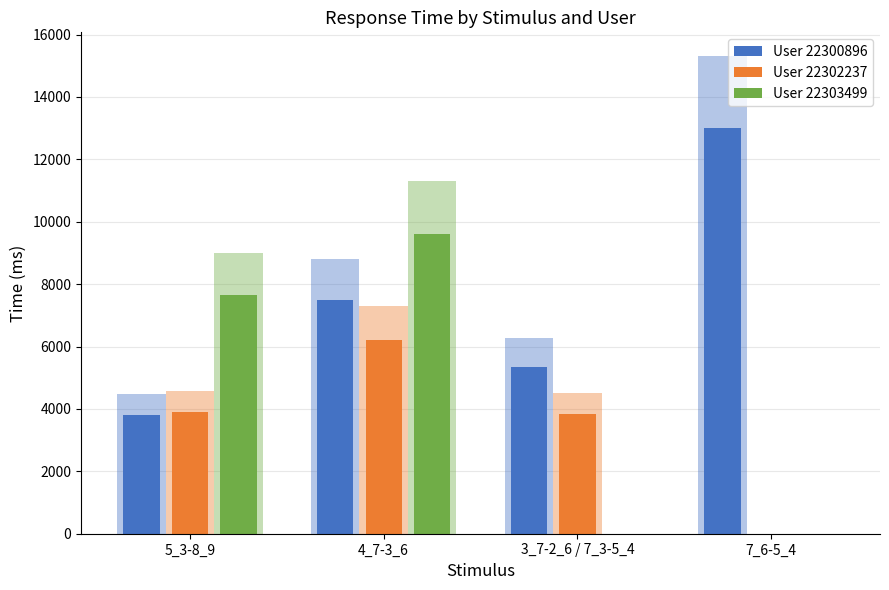

How many groups of bars are there?

4